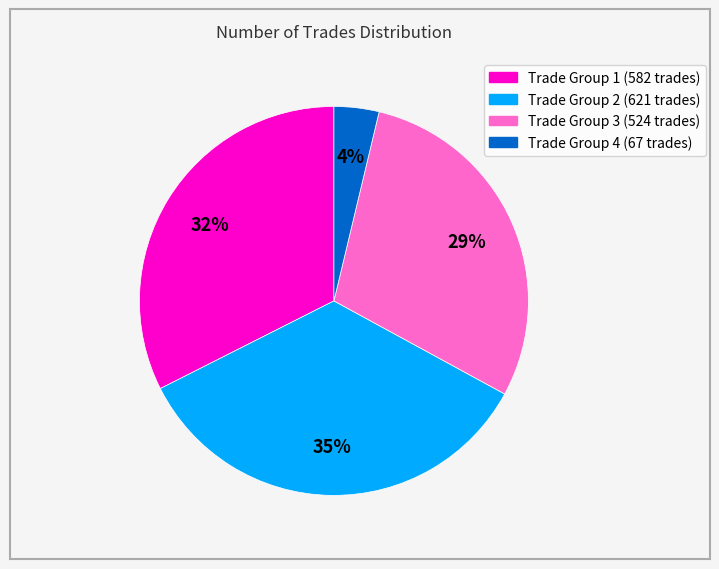

Does any single category account for the majority?

No